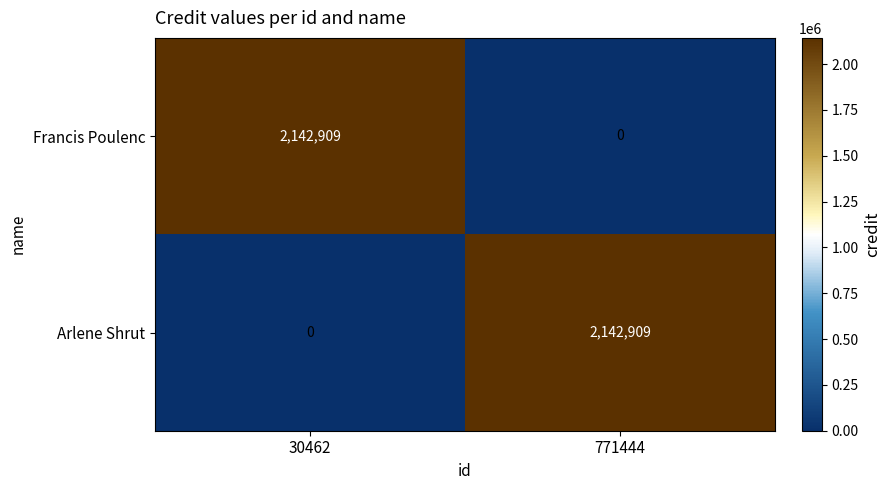

What is the approximate value of Arlene Shrut at 771444?

2142909